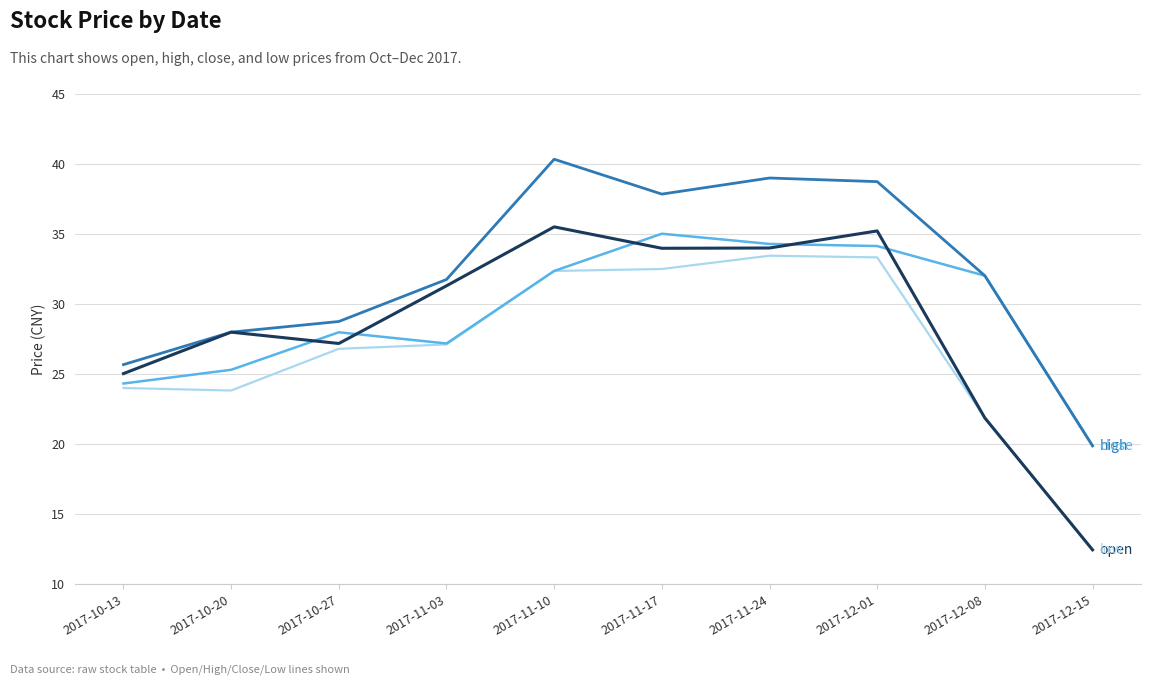

What is the total value across all series at 2017-11-10?

140.6